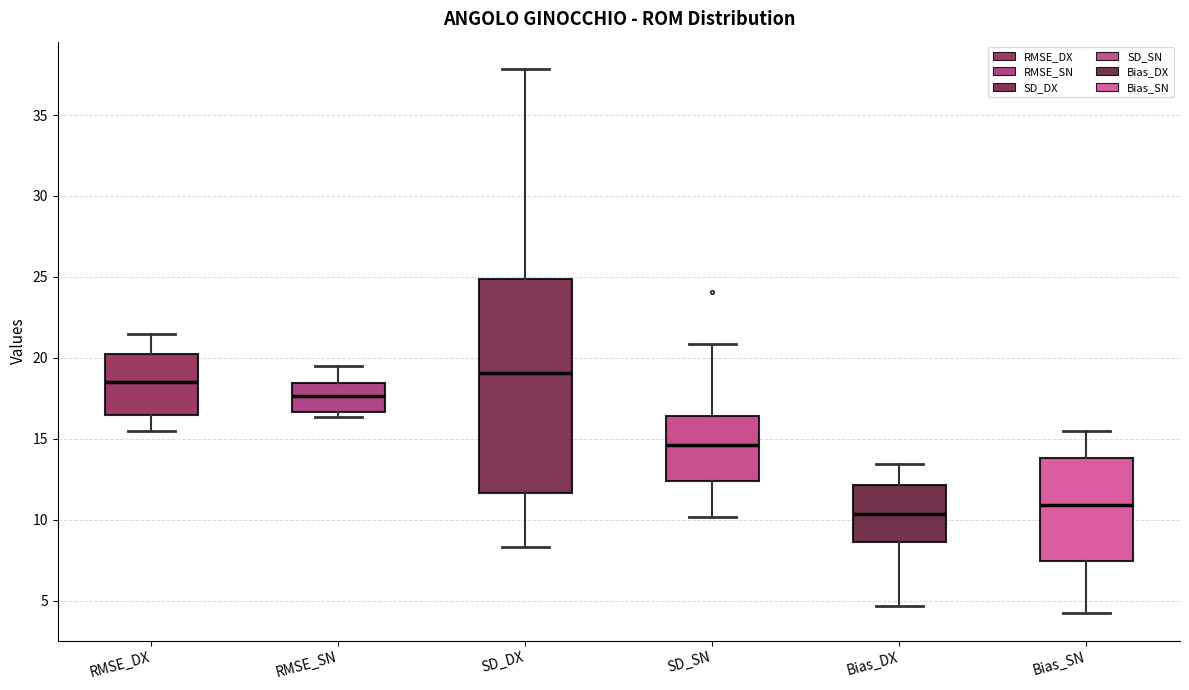

Which box has the lowest median line?

Bias_DX